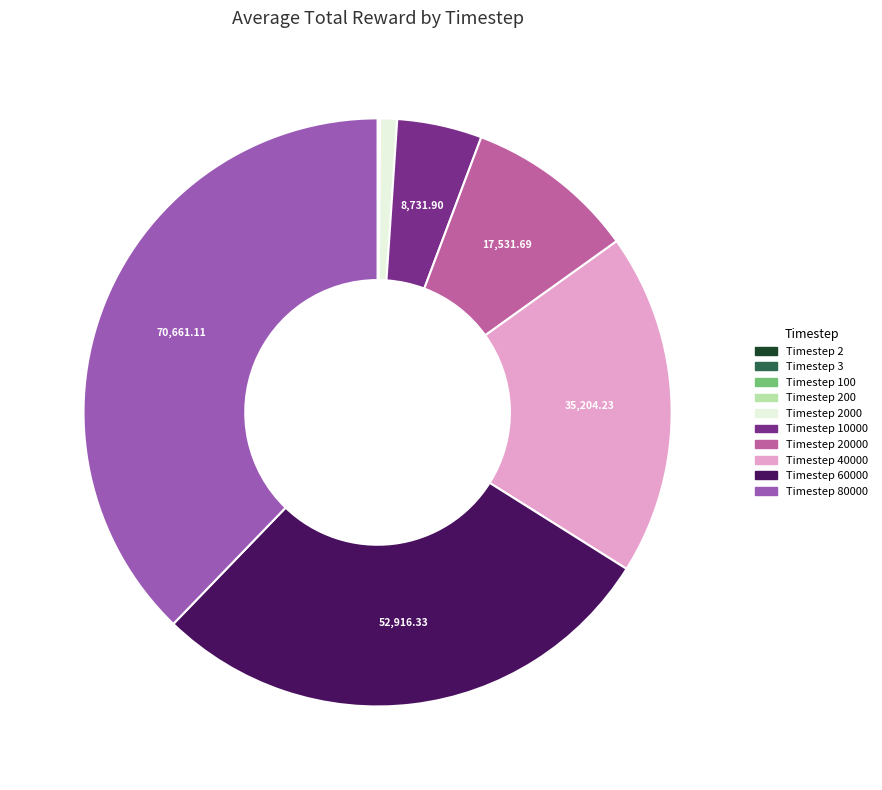

Is there a majority slice in this chart?

No